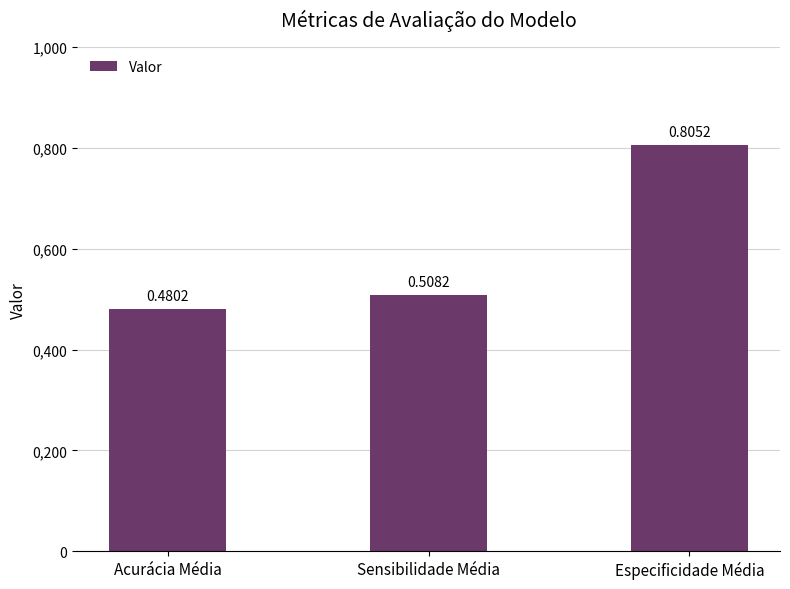

Are the bars horizontal?

No